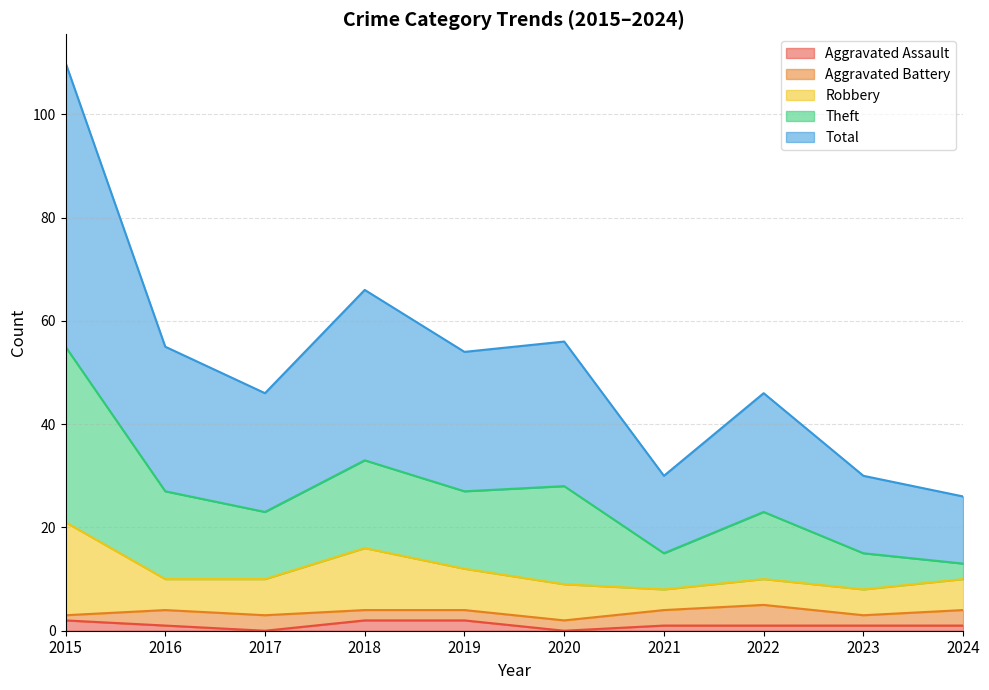

The Aggravated Assault series shows 1 at 2021. True or false?

True